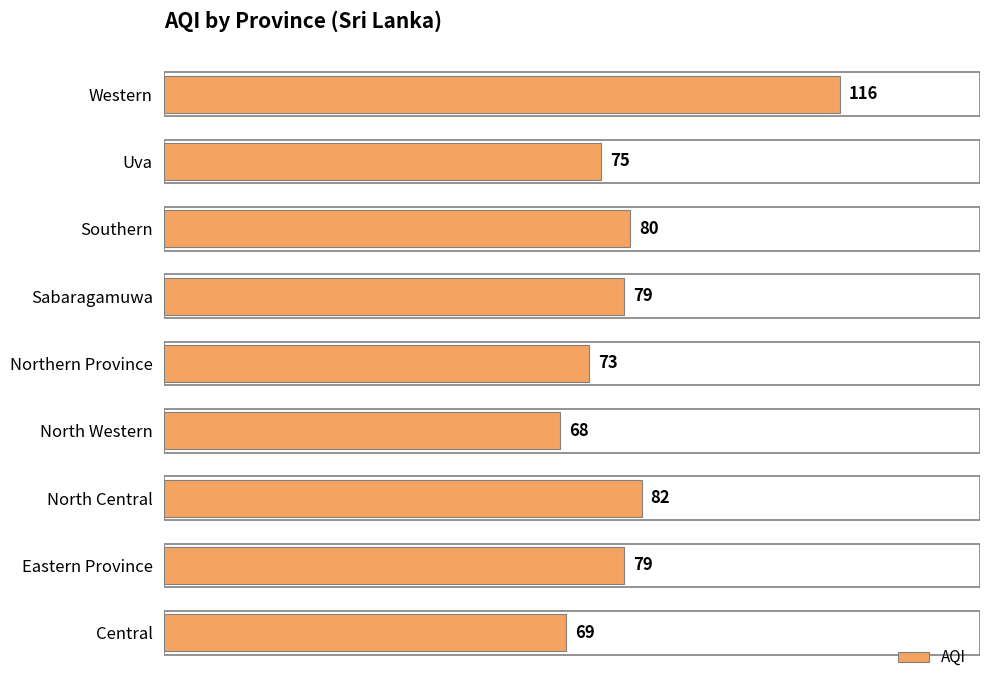

What is the difference between the values at North Western and Uva?

7